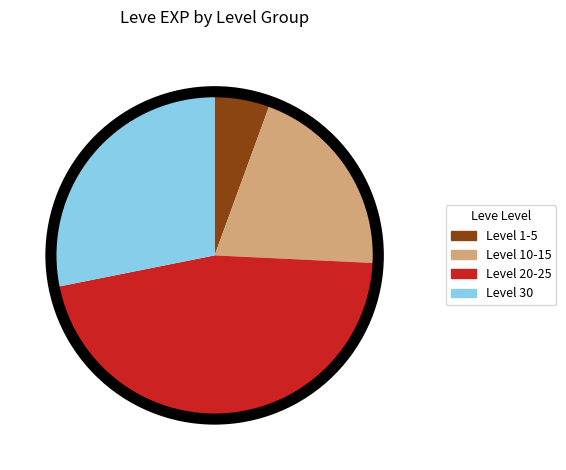

How many slices are in this pie chart?

4